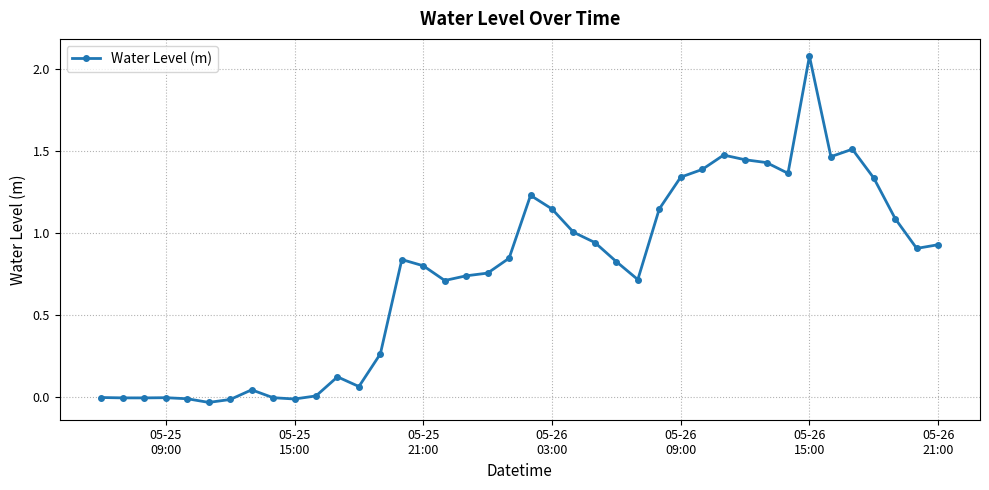

Does the chart display data point markers on the line(s)?

Yes